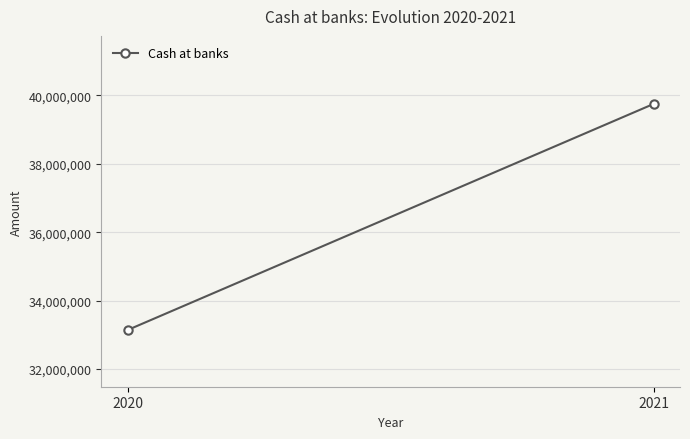

List the labels in order of value, largest first.

2021, 2020